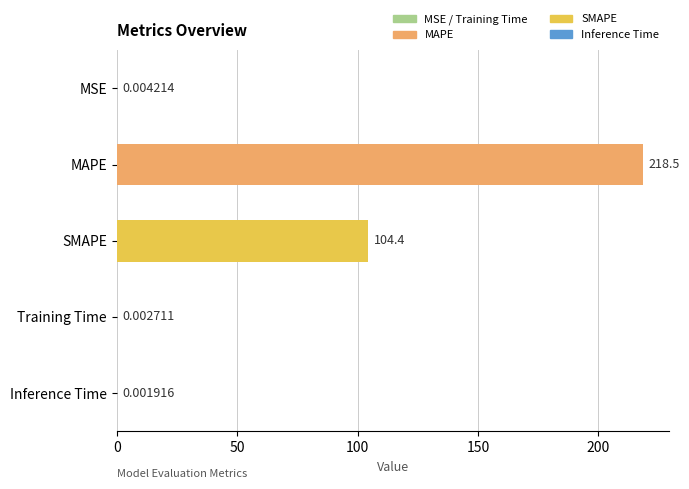

Where is the data nearest to the value 109?

SMAPE